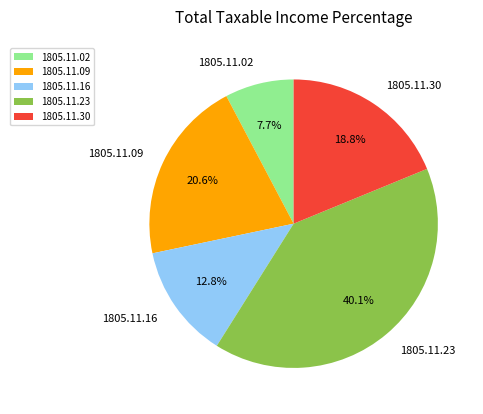

What is the largest slice in the pie chart?

1805.11.23